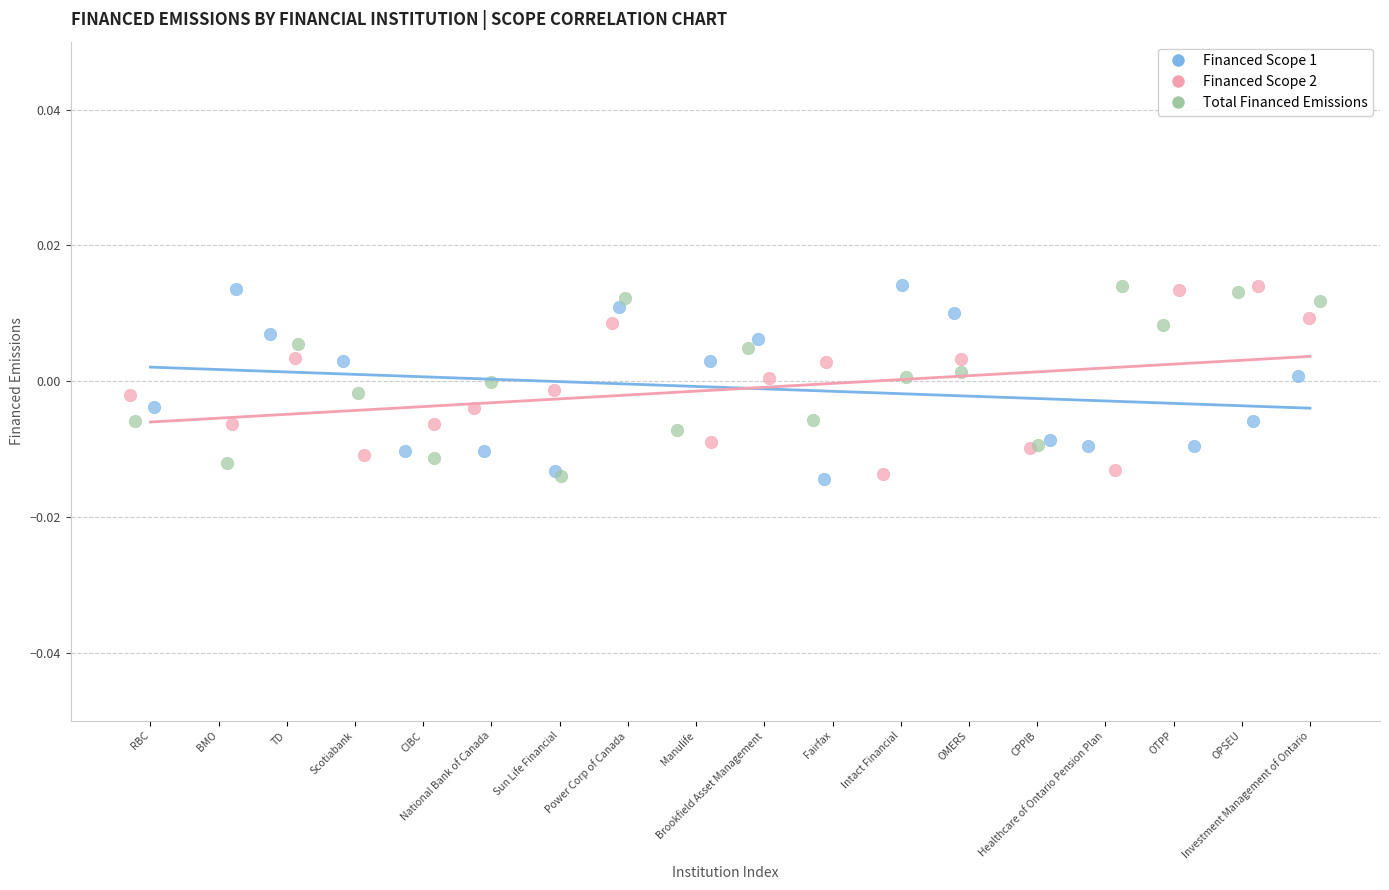

What are all the series names shown in the legend?

Financed Scope 1, Financed Scope 2, Total Financed Emissions